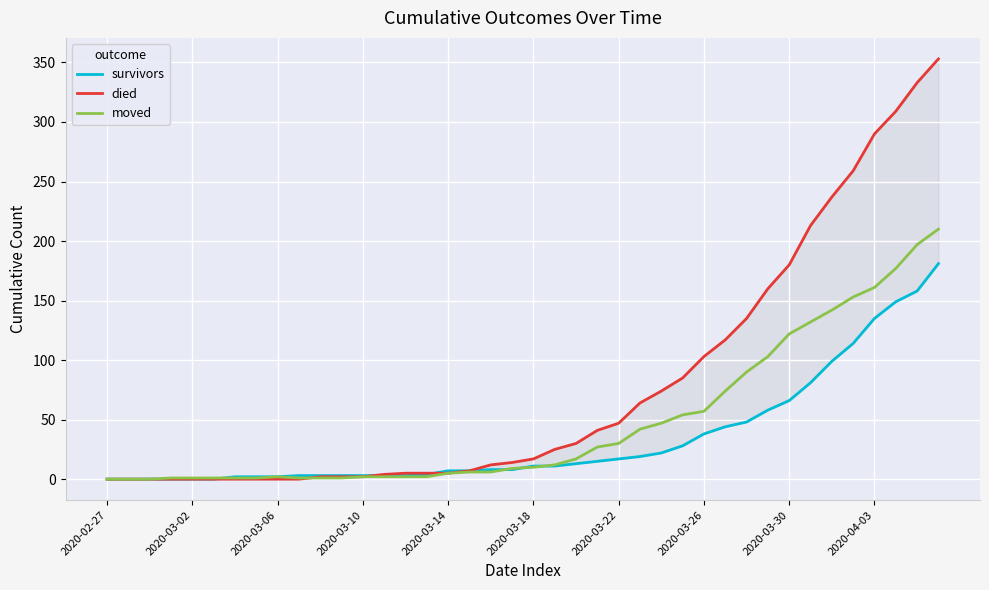

True or false: moved has more than 2 points higher than both neighbors.

False